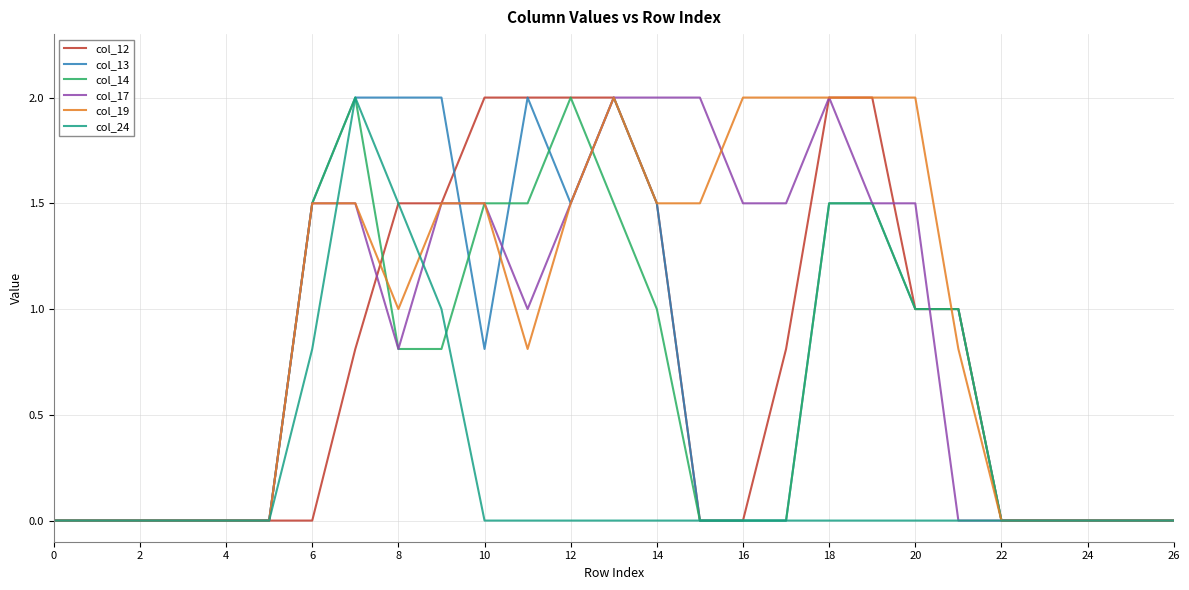

Reading left to right, extract all data points from this chart.

col_12: 0.0	0.0	0.0	0.0	0.0	0.0	0.0	0.8	1.5	1.5	2.0	2.0	2.0	2.0	1.5	0.0	0.0	0.8	2.0	2.0	1.0	1.0	0.0	0.0	0.0	0.0	0.0
col_13: 0.0	0.0	0.0	0.0	0.0	0.0	1.5	2.0	2.0	2.0	0.8	2.0	1.5	2.0	1.5	0.0	0.0	0.0	1.5	1.5	1.0	1.0	0.0	0.0	0.0	0.0	0.0
col_14: 0.0	0.0	0.0	0.0	0.0	0.0	1.5	2.0	0.8	0.8	1.5	1.5	2.0	1.5	1.0	0.0	0.0	0.0	1.5	1.5	1.0	1.0	0.0	0.0	0.0	0.0	0.0
col_17: 0.0	0.0	0.0	0.0	0.0	0.0	1.5	1.5	0.8	1.5	1.5	1.0	1.5	2.0	2.0	2.0	1.5	1.5	2.0	1.5	1.5	0.0	0.0	0.0	0.0	0.0	0.0
col_19: 0.0	0.0	0.0	0.0	0.0	0.0	1.5	1.5	1.0	1.5	1.5	0.8	1.5	2.0	1.5	1.5	2.0	2.0	2.0	2.0	2.0	0.8	0.0	0.0	0.0	0.0	0.0
col_24: 0.0	0.0	0.0	0.0	0.0	0.0	0.8	2.0	1.5	1.0	0.0	0.0	0.0	0.0	0.0	0.0	0.0	0.0	0.0	0.0	0.0	0.0	0.0	0.0	0.0	0.0	0.0